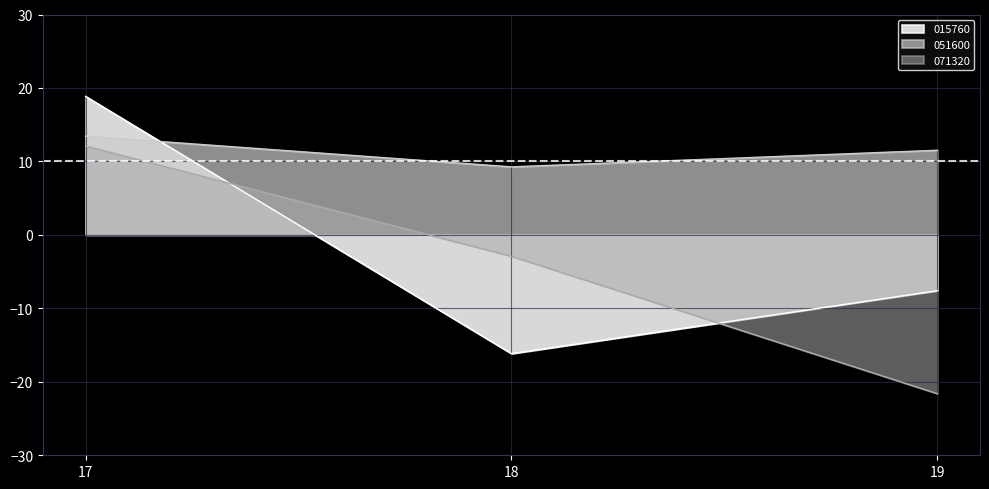

At which label does 071320 reach its peak?

17